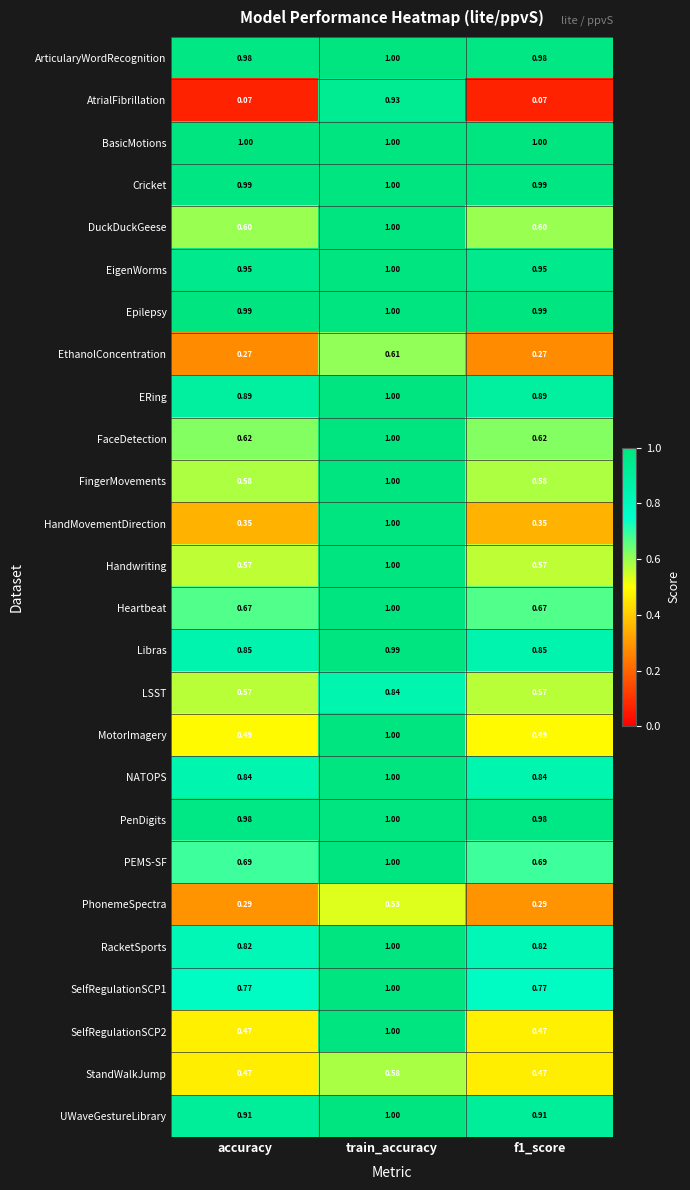

At which category is the sum across all series the highest?

train_accuracy